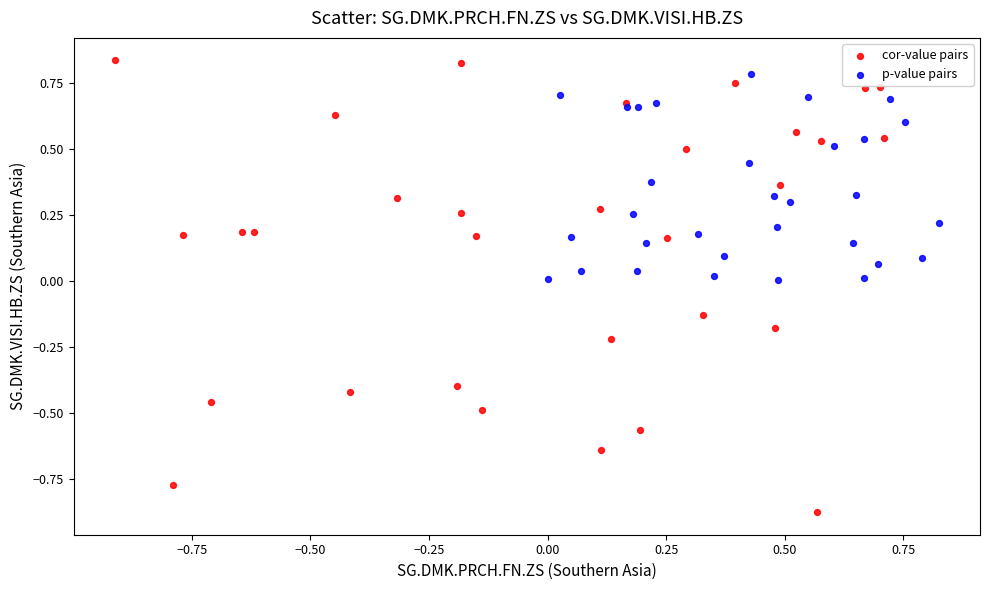

Which series reaches the minimum Y coordinate?

cor-value pairs